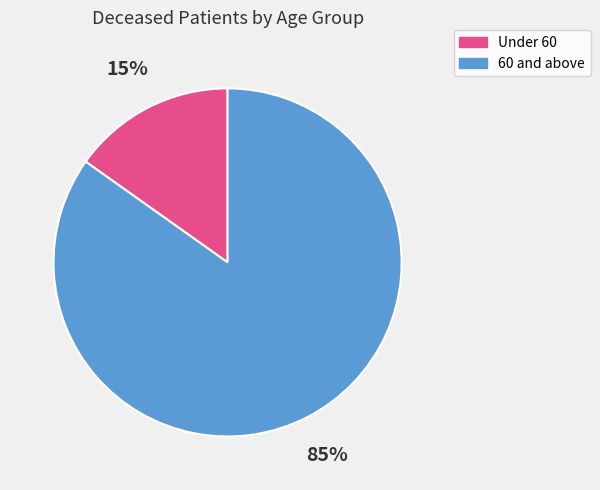

To the nearest percent, what is the difference between the largest and smallest slice percentages?

70%